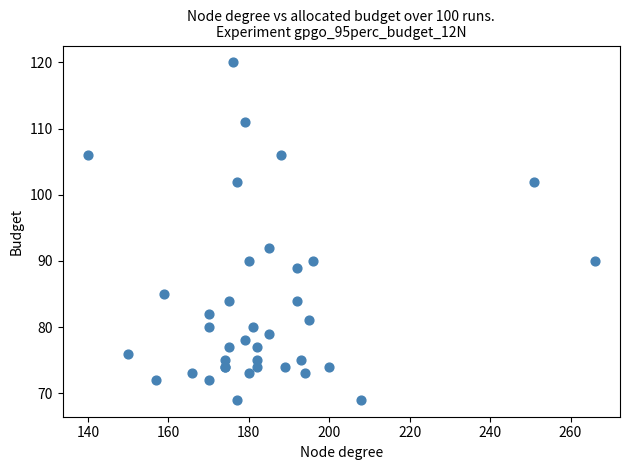

What Y value in the scatter plot is closest to 94?

92